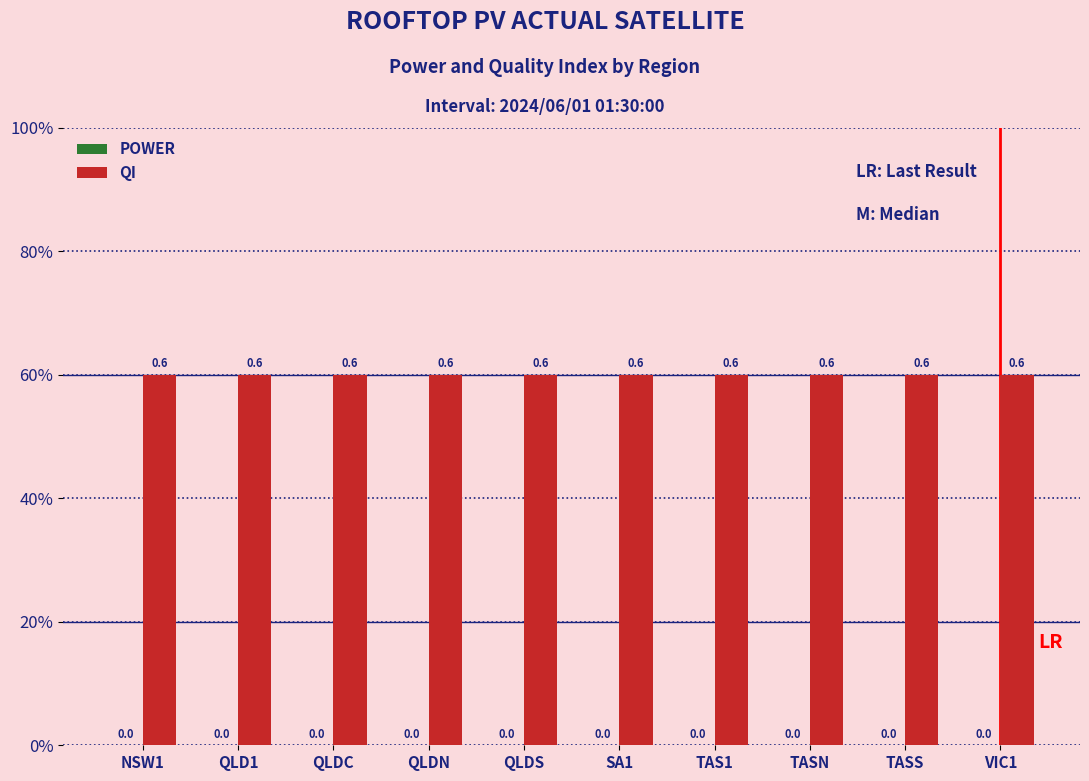

What position from the left is QLDC?

3